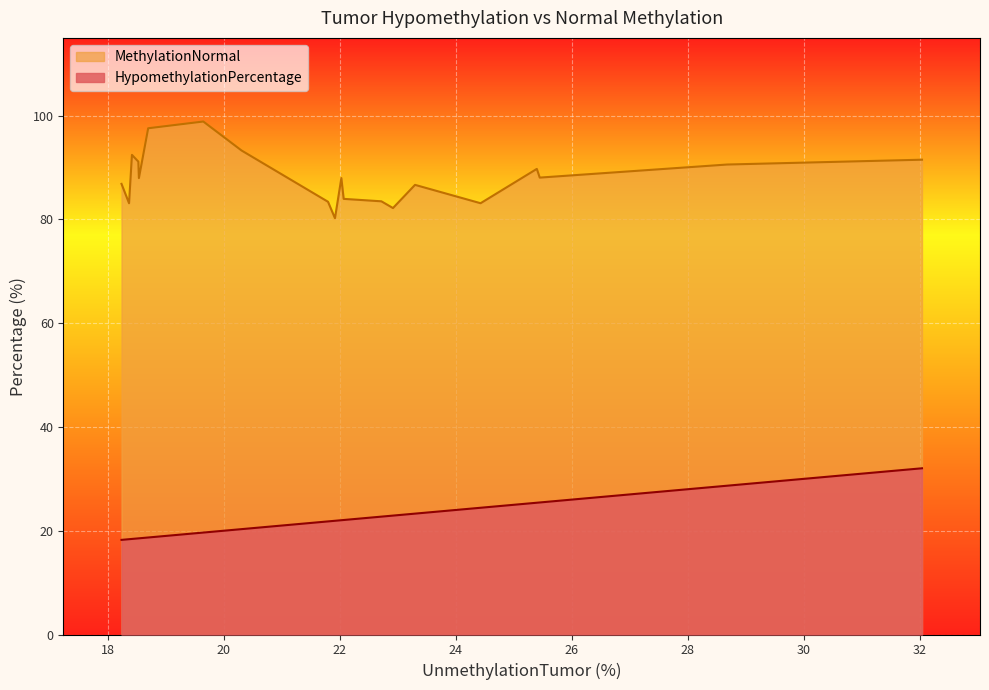

What value does the HypomethylationPercentage series have at TMEM138?

18.5